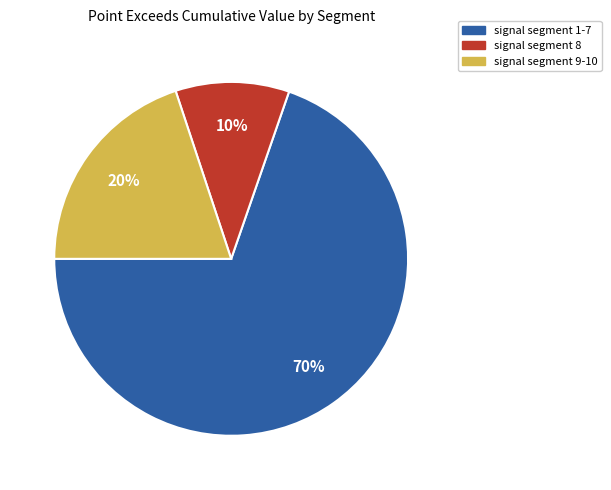

Does any single category account for the majority?

Yes